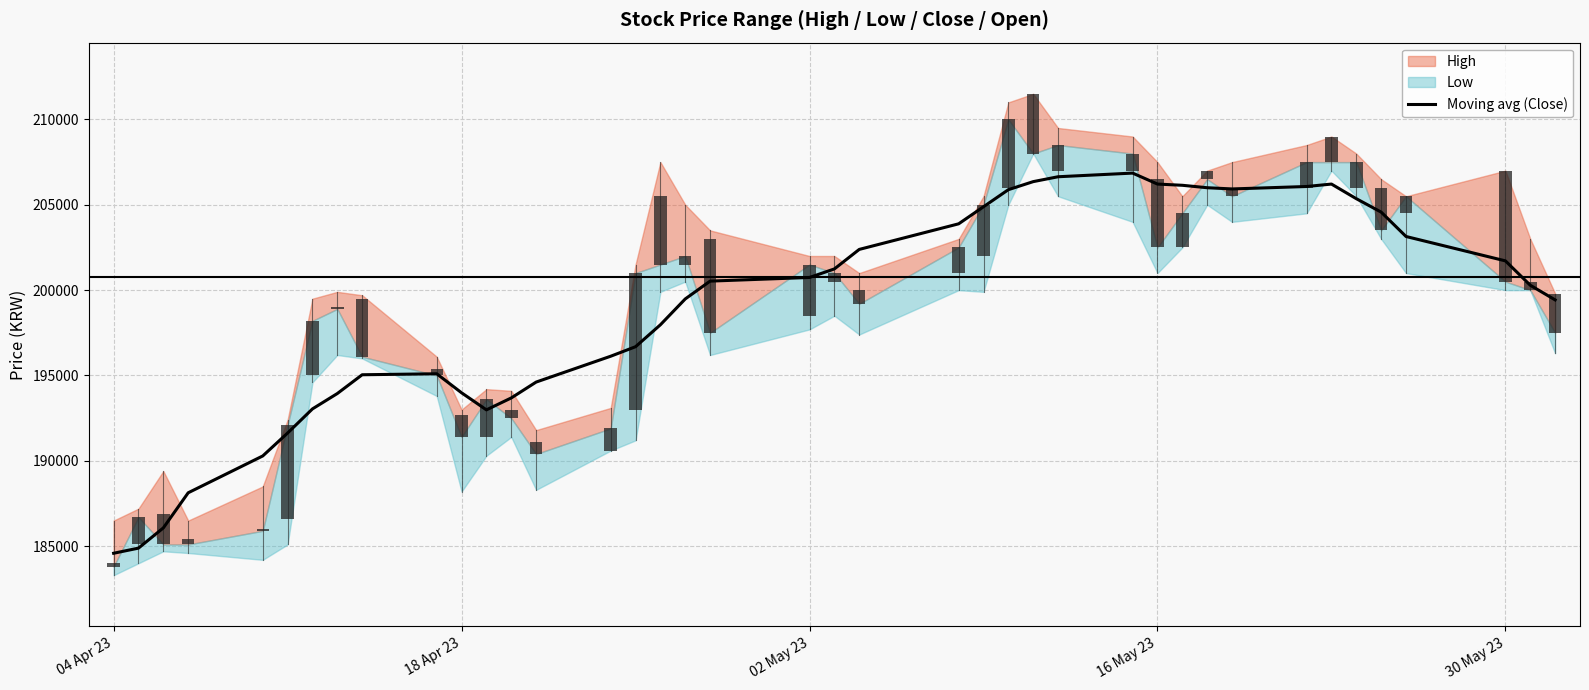

What is the sum of all values?

7958742.9